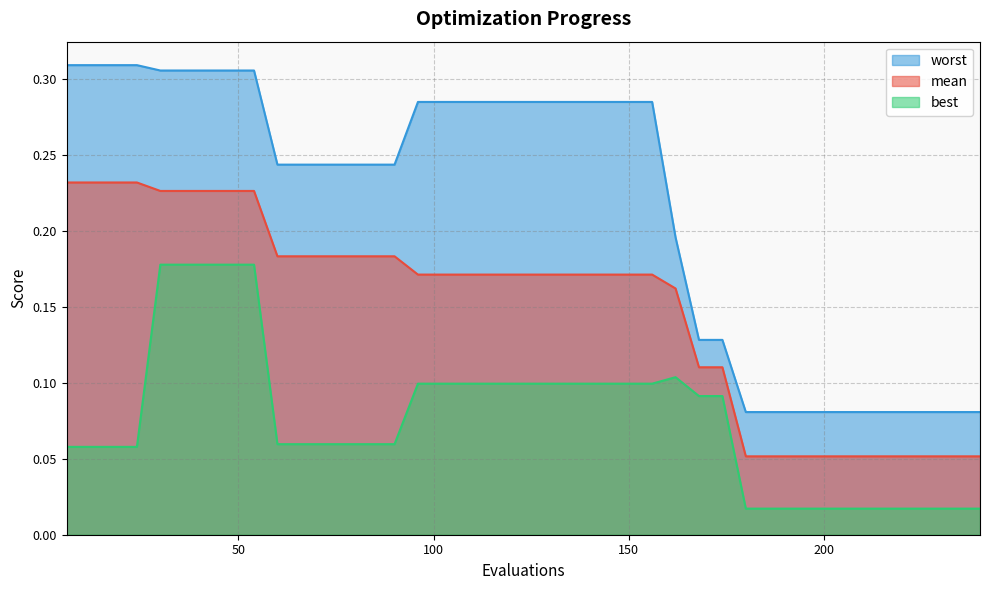

At how many categories does at least one series exceed 0?

40